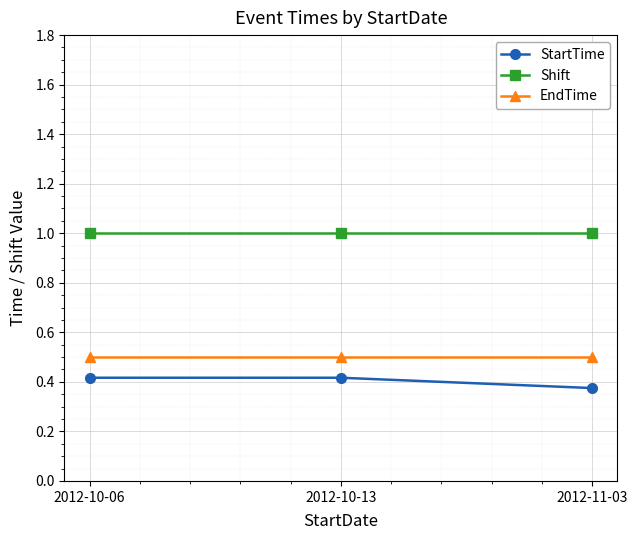

Which series has the largest total across all categories?

Shift